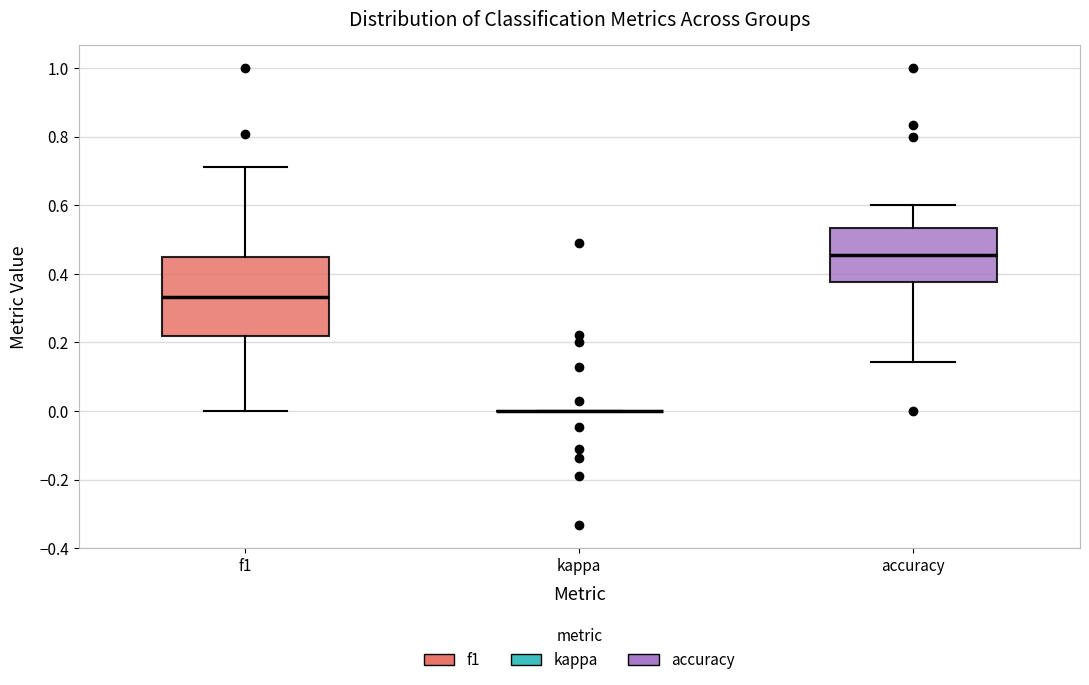

Reading left to right, read every box against the y-axis: the position of its median line, the range the box covers, and the ends of its whiskers. The values are not printed on the chart, so give them approximately, as read against the axis.

f1: median 0.34, box 0.22 to 0.46, whiskers 0.00 to 0.72
kappa: box collapsed to a line at 0.00, whiskers 0.00 to 0.00
accuracy: median 0.46, box 0.38 to 0.54, whiskers 0.14 to 0.60